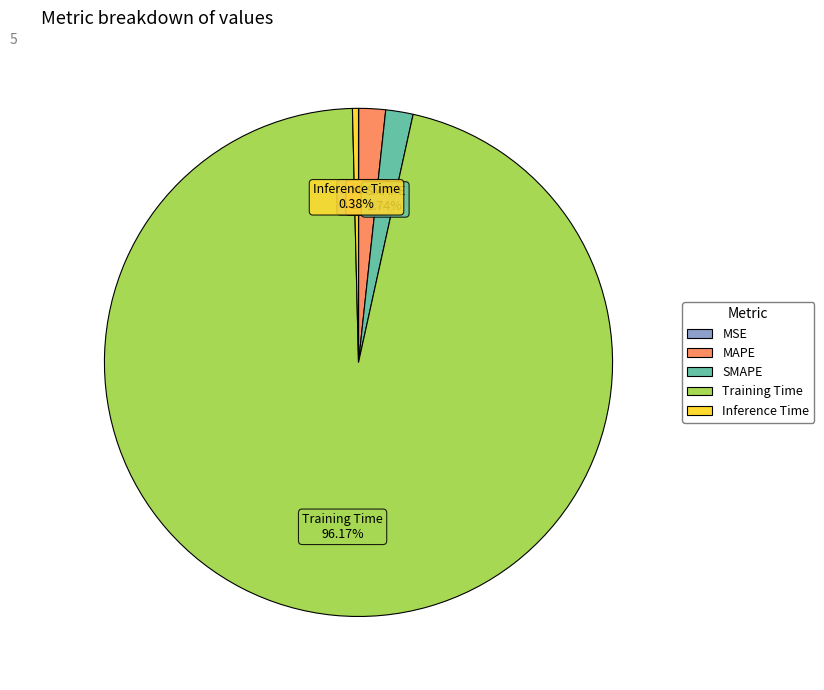

To the nearest percent, what percentage of the pie is Training Time?

96%